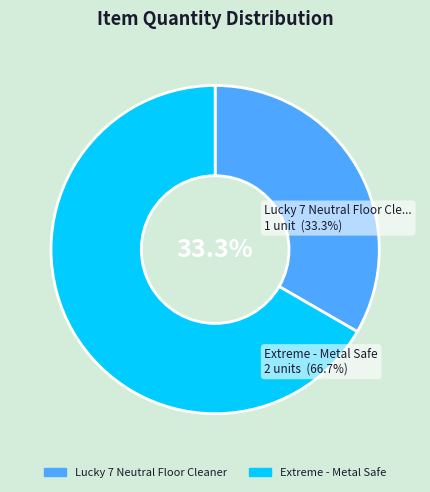

Rank the categories by value from lowest to highest.

Lucky 7 Neutral Floor Cleaner, Extreme - Metal Safe